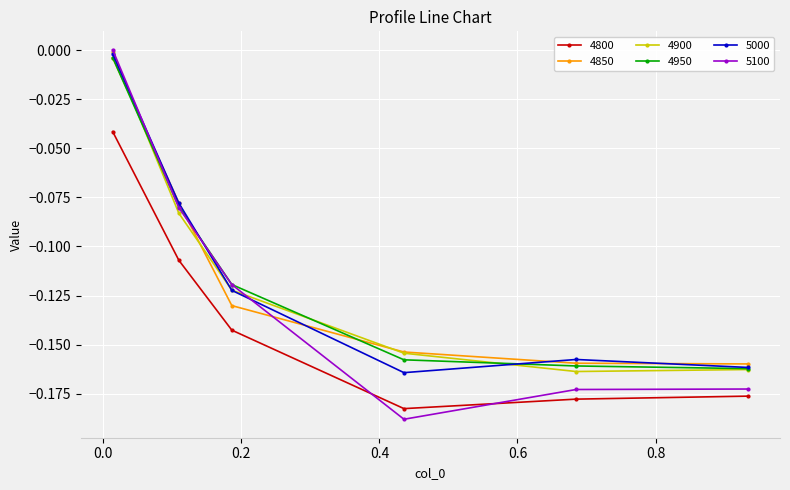

After their last crossing, which series has the higher values: 4850 or 5100?

4850